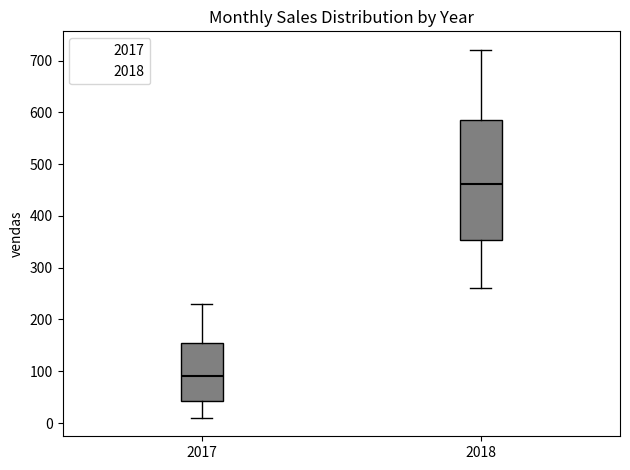

Which box is the tallest, from its lower edge to its upper edge?

2018